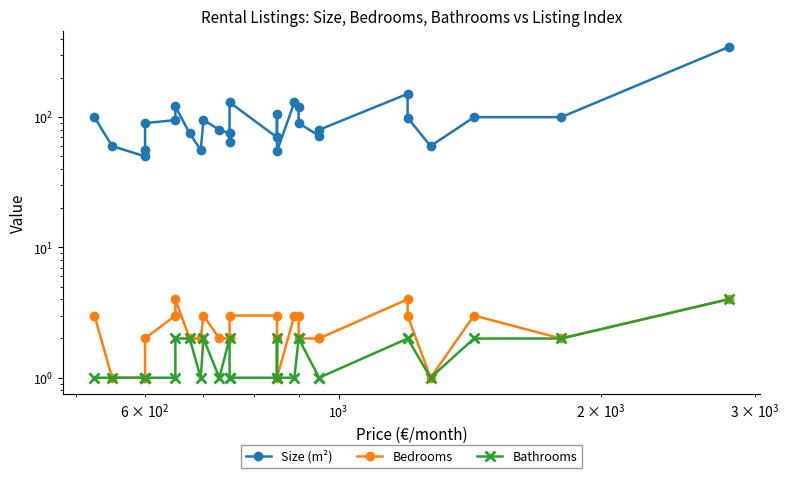

What is the greatest value displayed?

345